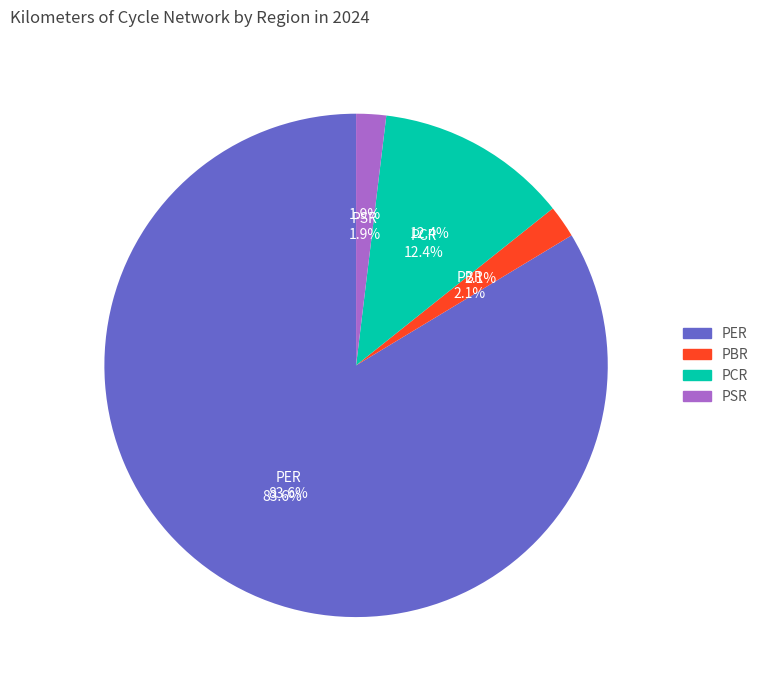

Which category has the biggest portion of the pie?

PER